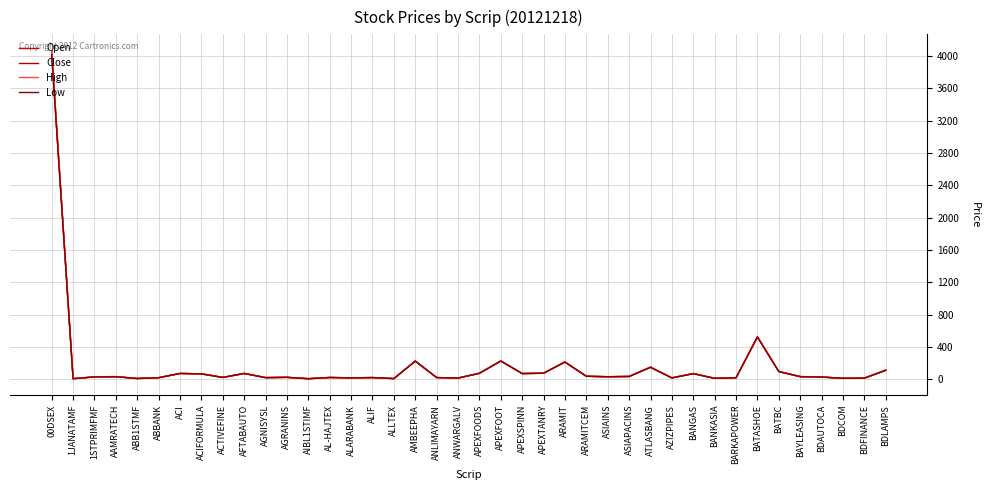

Is this an area chart (filled region under the line)?

No